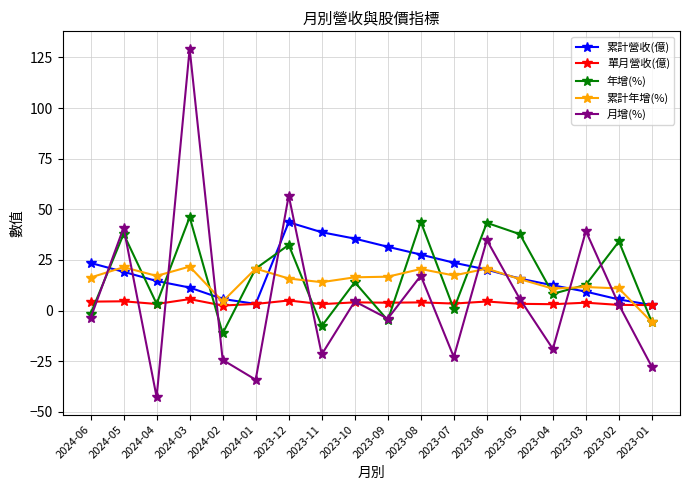

How many positive values does the 月增(%) series have?

9